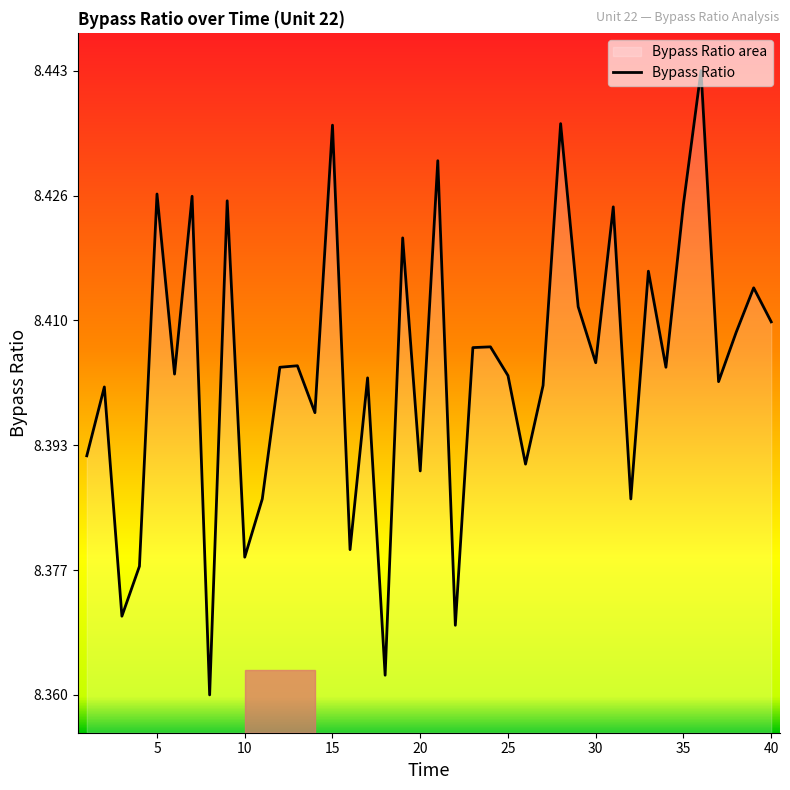

Count the values in the range 8 to 9.

40